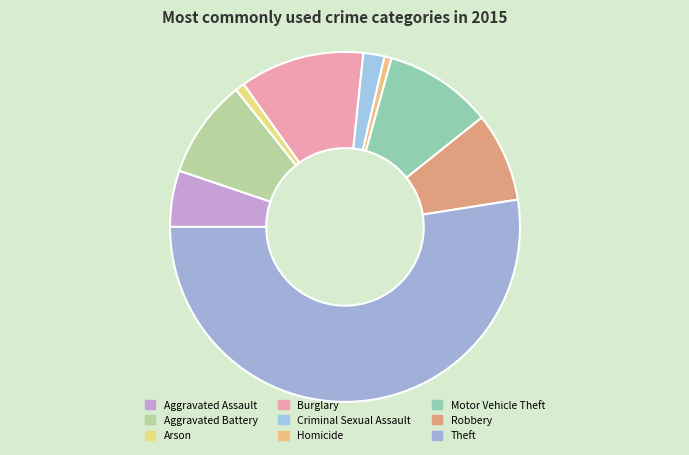

To the nearest percent, what percentage of the pie is Aggravated Battery?

9%